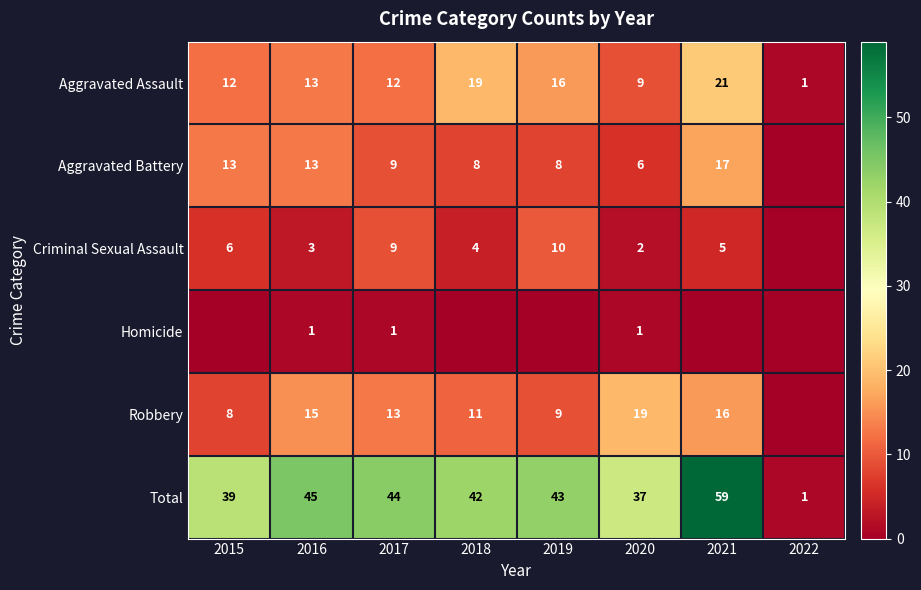

Which has a higher value, 2022 or 2015?

2015